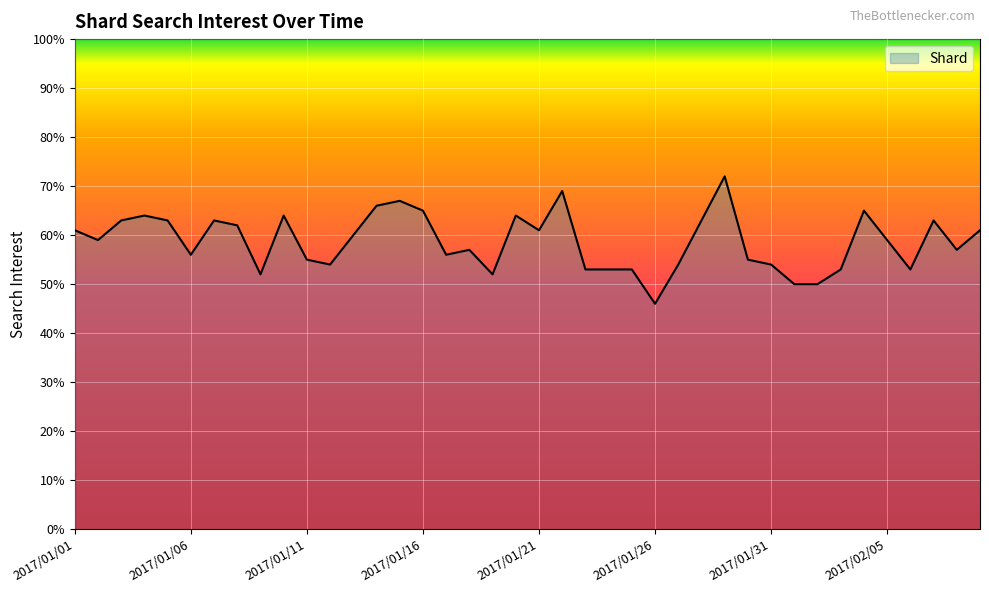

What is the difference between the maximum and minimum values?

26